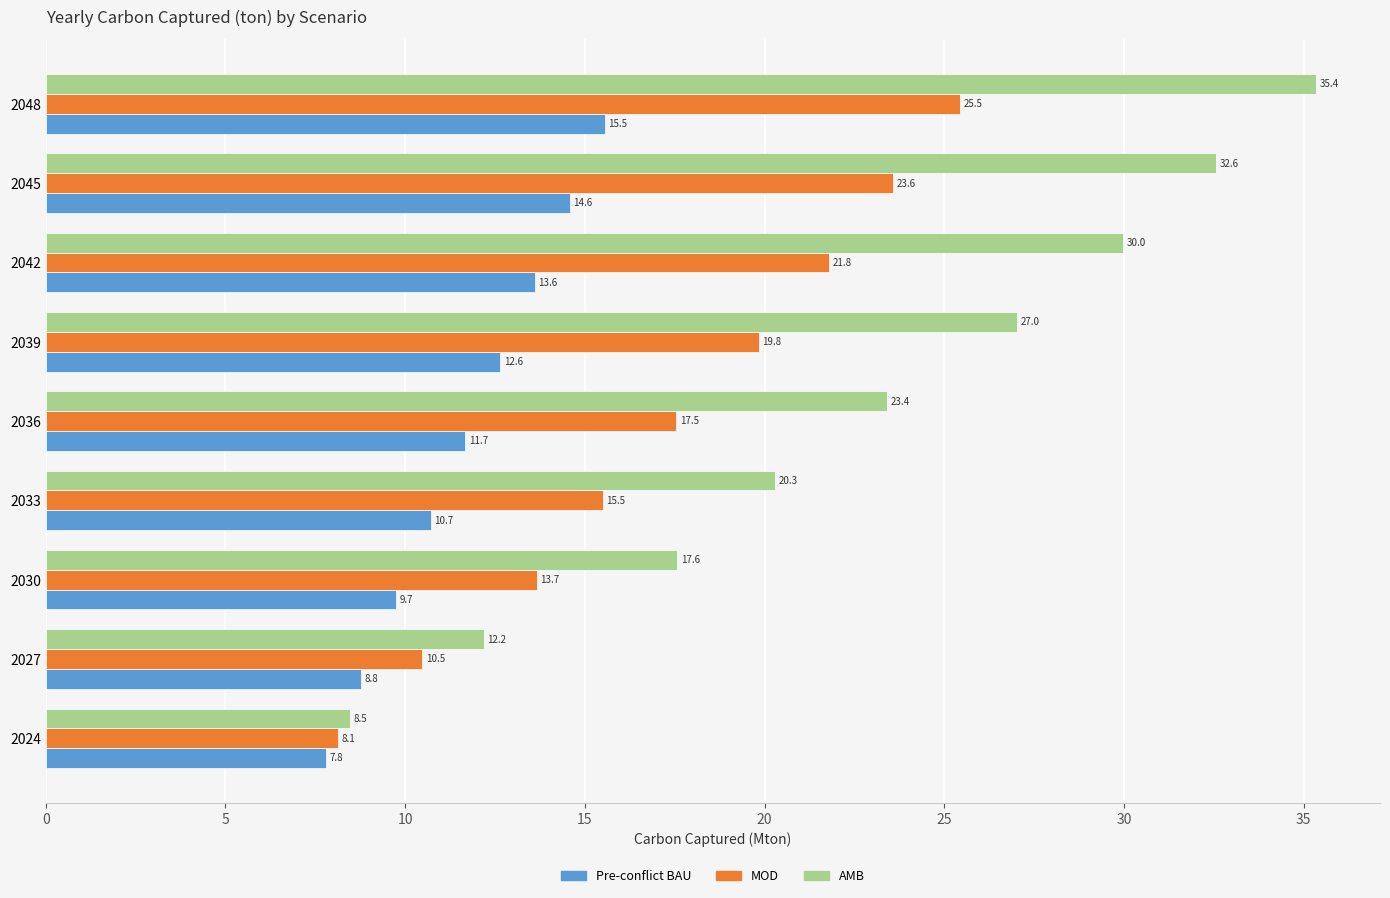

Which label corresponds to the largest value in the chart?

2048